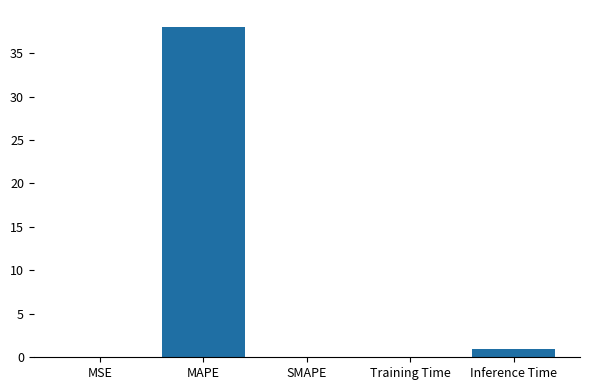

Between MAPE and Inference Time, which is larger?

MAPE